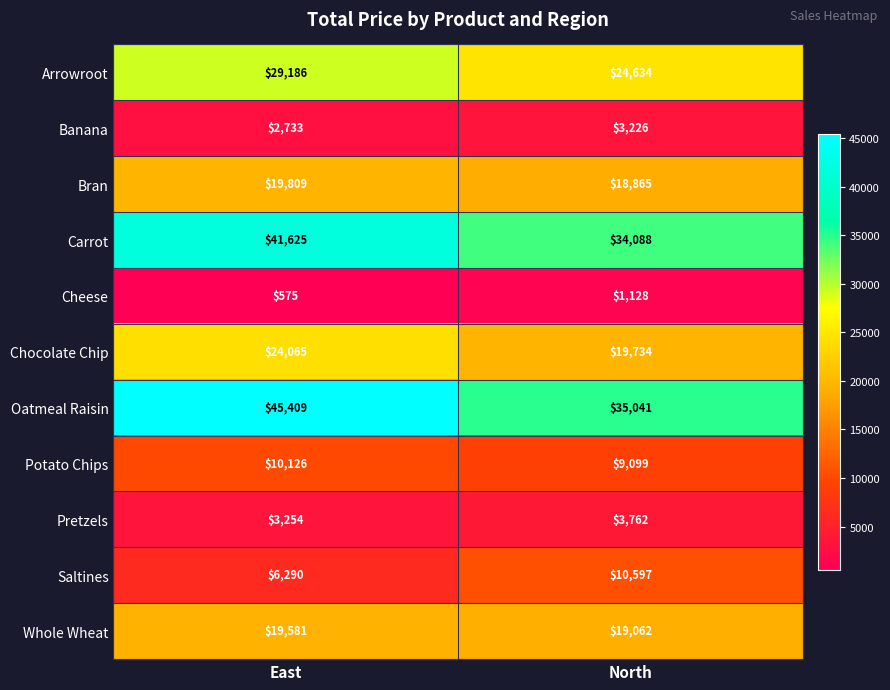

What is the difference between the maximum and minimum values in the Pretzels series?

508